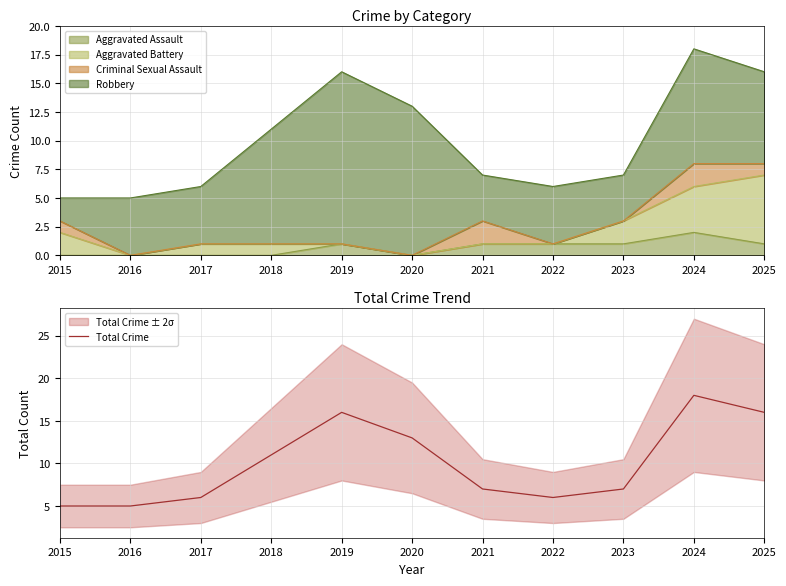

Which label corresponds to the smallest value in the chart?

2015